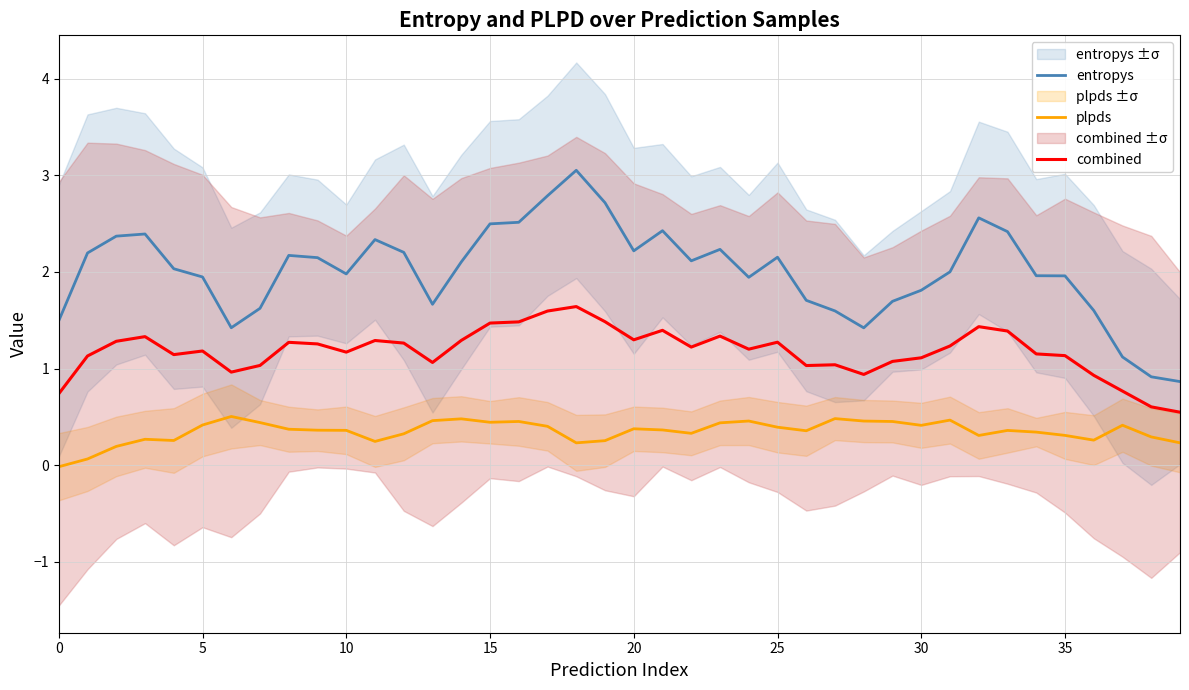

How many values in the plpds series exceed 0?

39